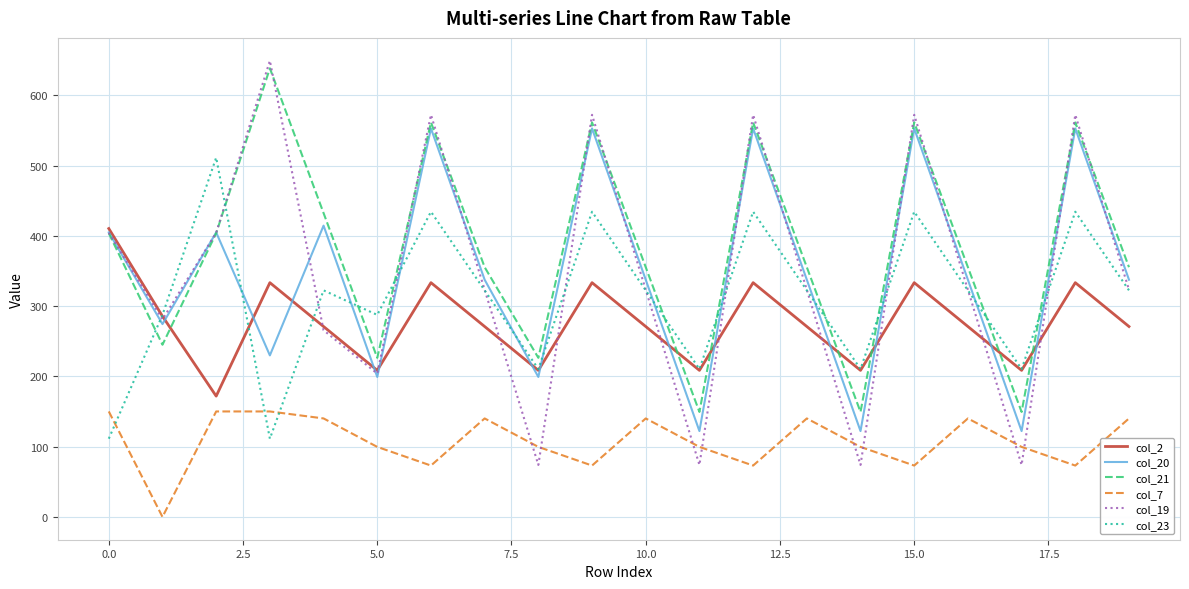

Which series has the largest total across all categories?

col_21